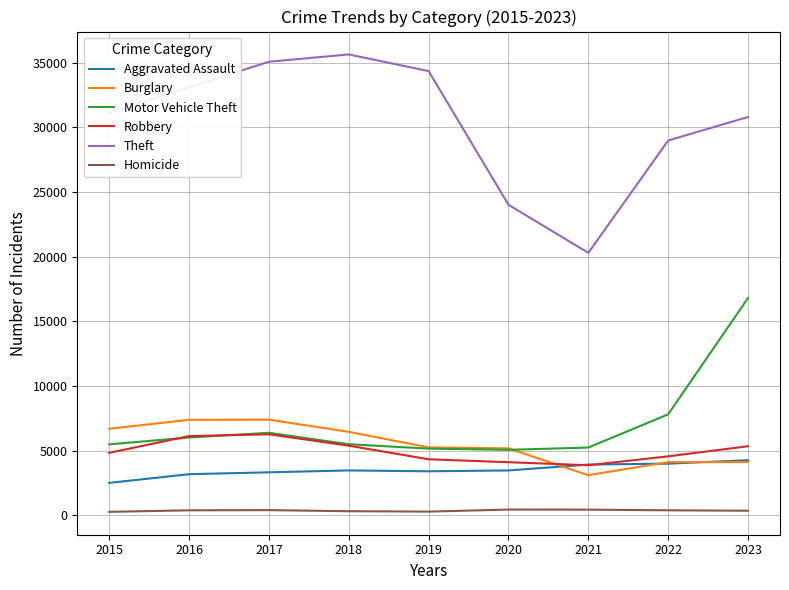

What is the greatest value displayed?

35641